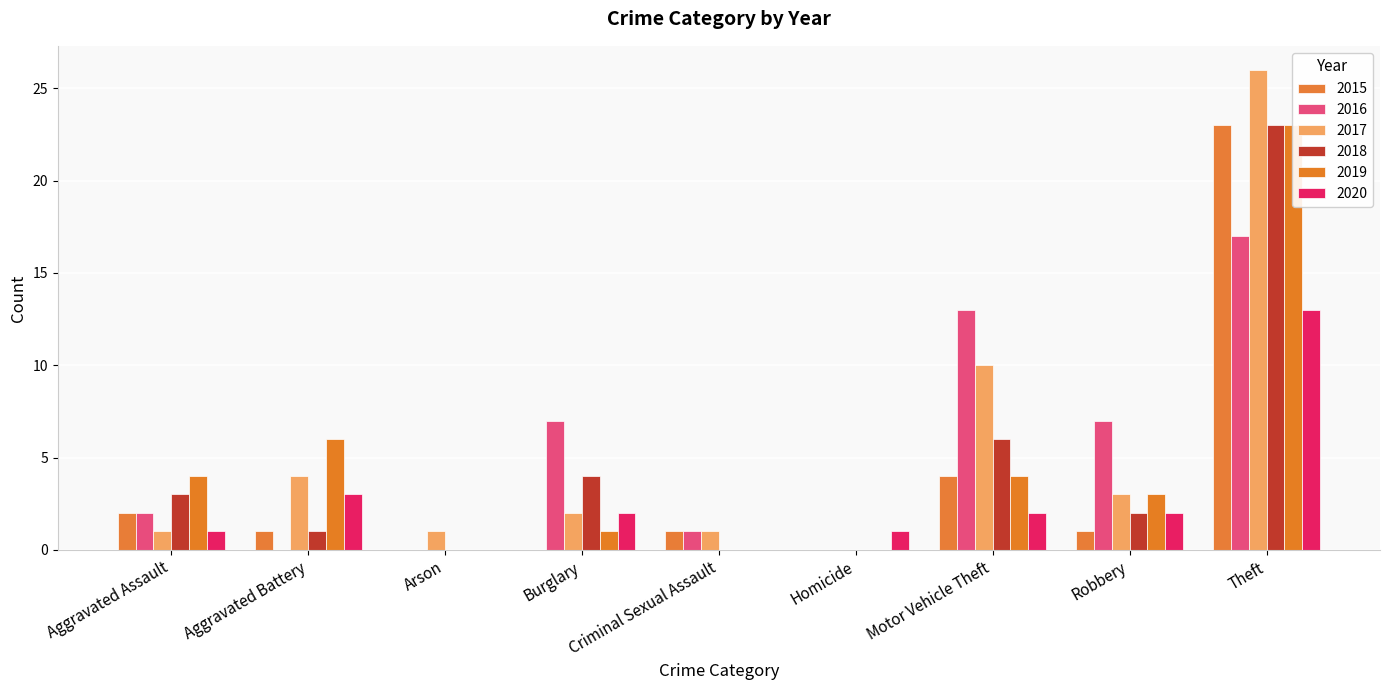

Are the bars horizontal?

No